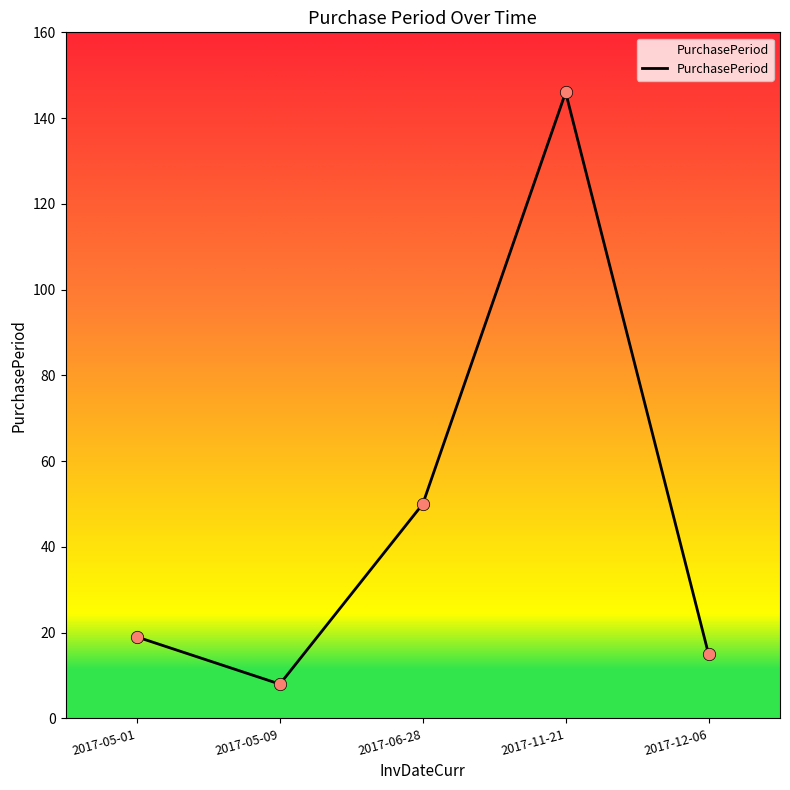

What is the ratio of the value at 2017-05-01 to the value at 2017-11-21?

0.1